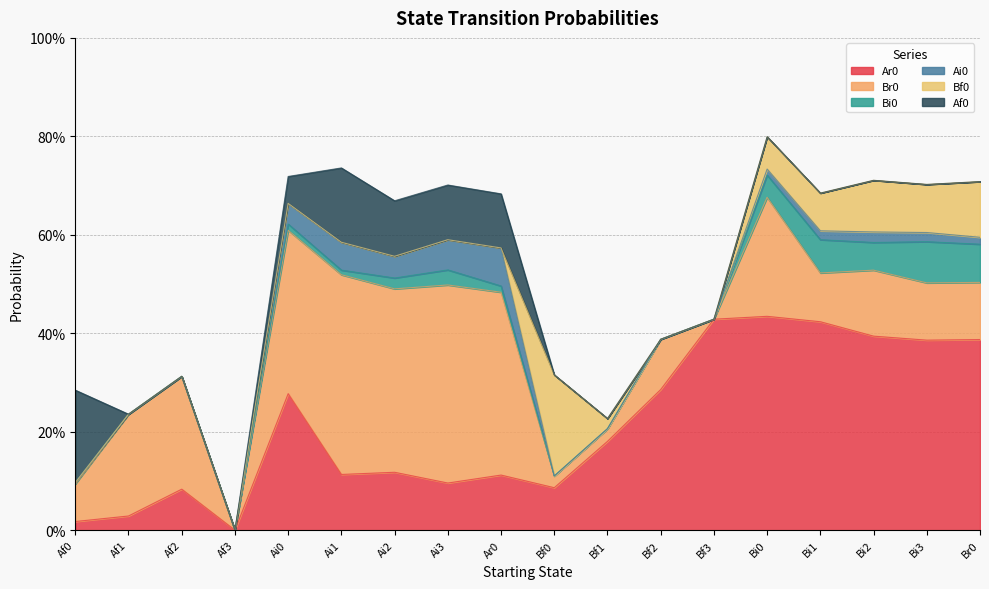

At which category is the sum across all series the highest?

Bi0